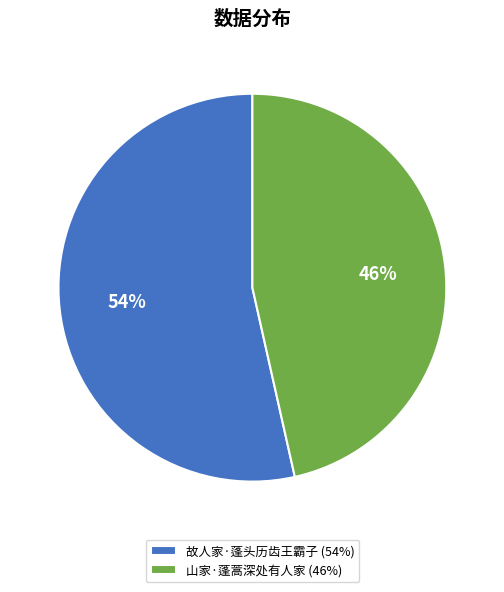

Approximately how many times larger is the value at 故人家·蓬头历齿王霸子 compared to 山家·蓬蒿深处有人家?

1.2